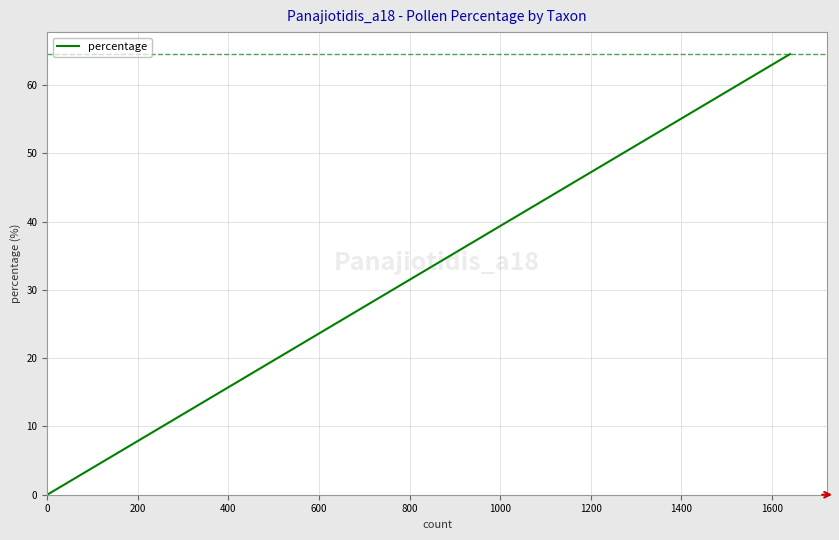

Reading left to right, list all the values displayed in this chart.

0.0	0.0	0.0	0.0	0.1	0.1	0.1	0.1	0.2	0.2	0.6	0.6	0.6	0.9	0.9	1.0	2.2	2.6	22.9	64.5